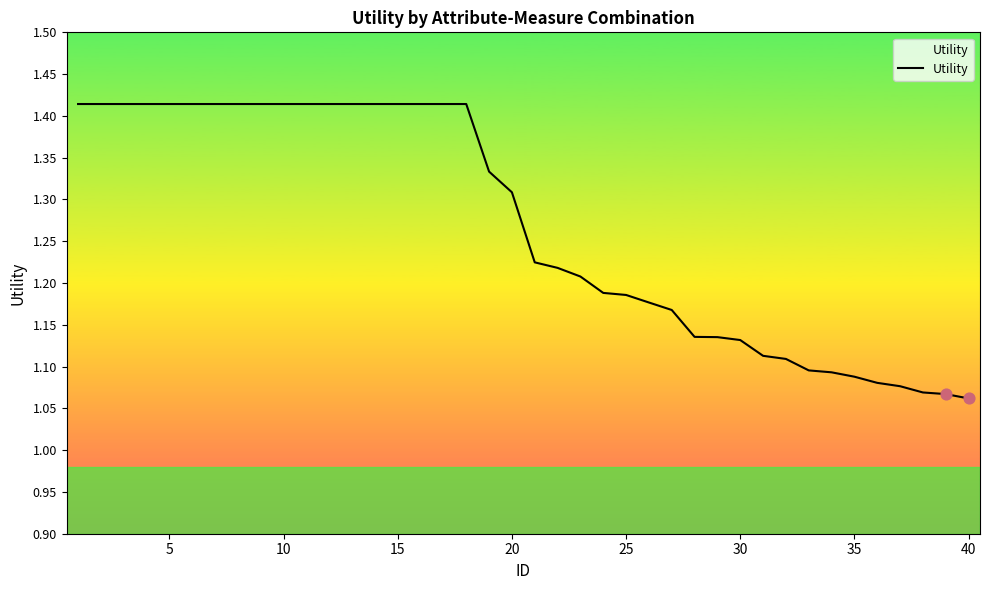

What is the difference between the maximum and minimum values?

0.4